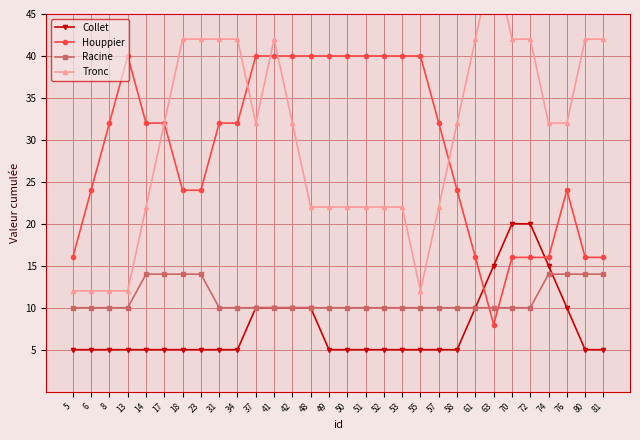

What are all the series names shown in the legend?

Collet, Houppier, Racine, Tronc